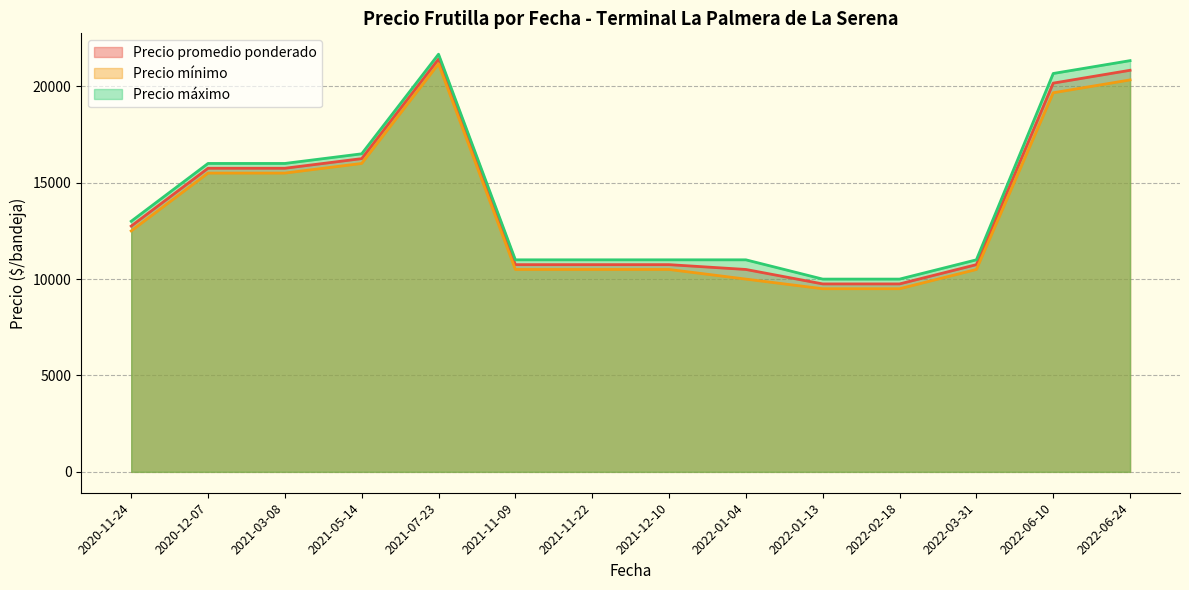

Does the chart have visible grid lines?

Yes